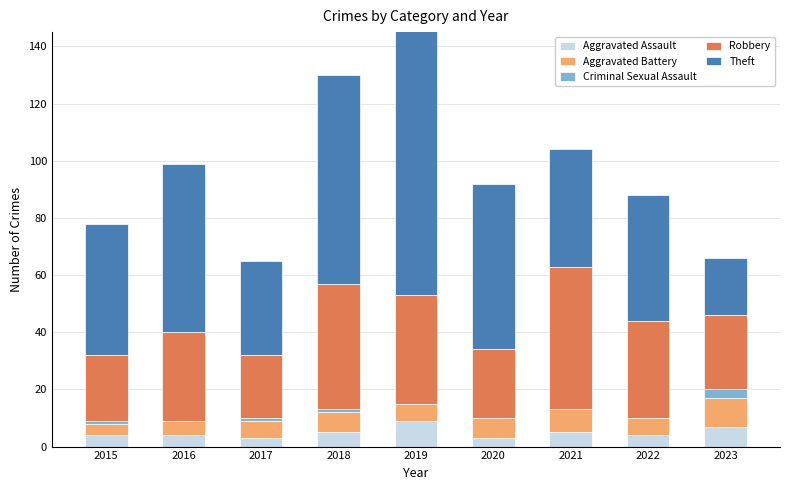

At which category is the sum across all series the highest?

2019